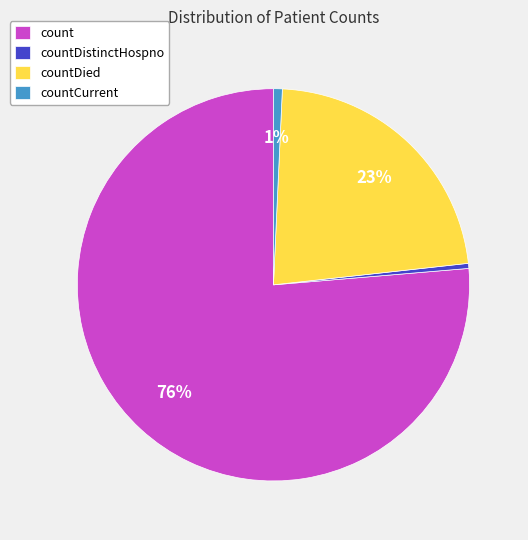

To the nearest percent, what is the average slice percentage?

25%